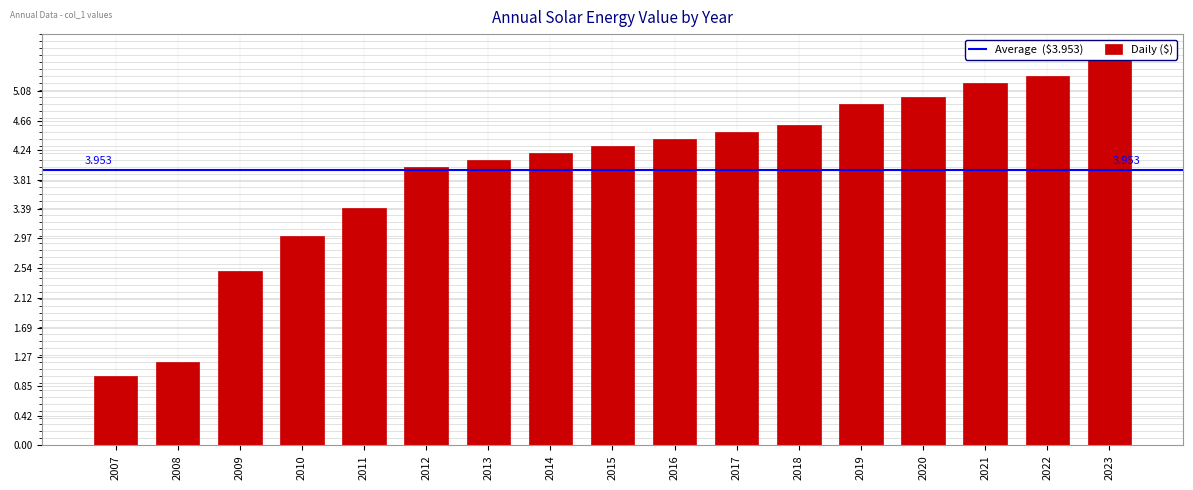

Reading left to right, extract all data points from this chart.

1.0	1.2	2.5	3.0	3.4	4.0	4.1	4.2	4.3	4.4	4.5	4.6	4.9	5.0	5.2	5.3	5.6